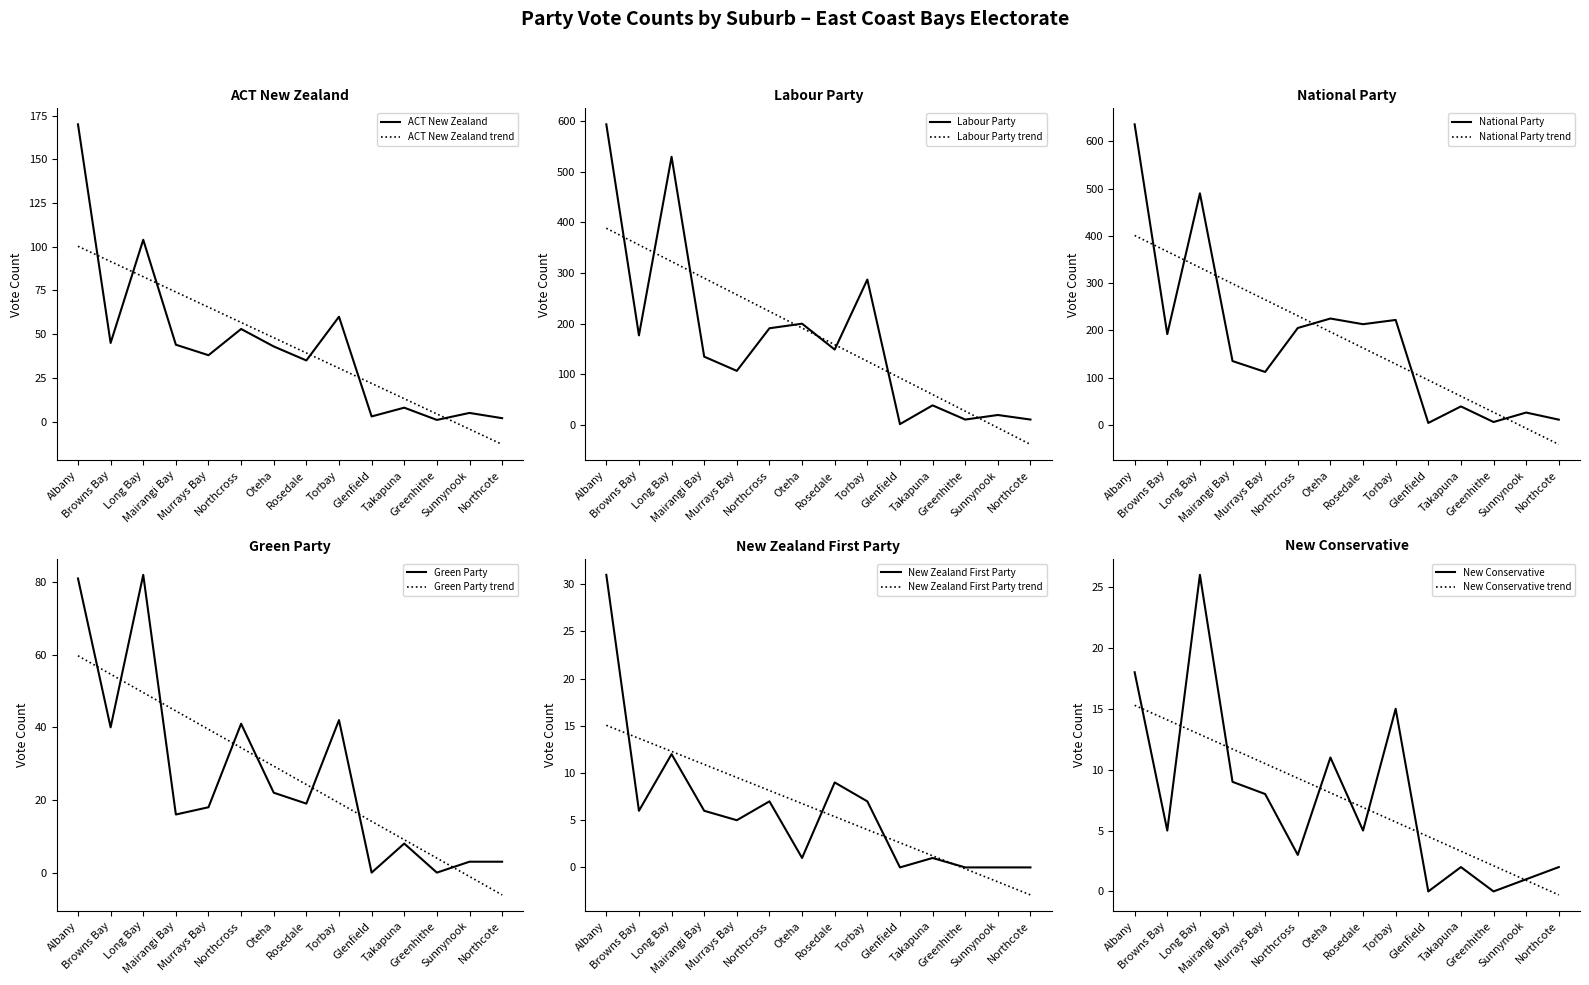

What position from the left is Browns Bay?

2